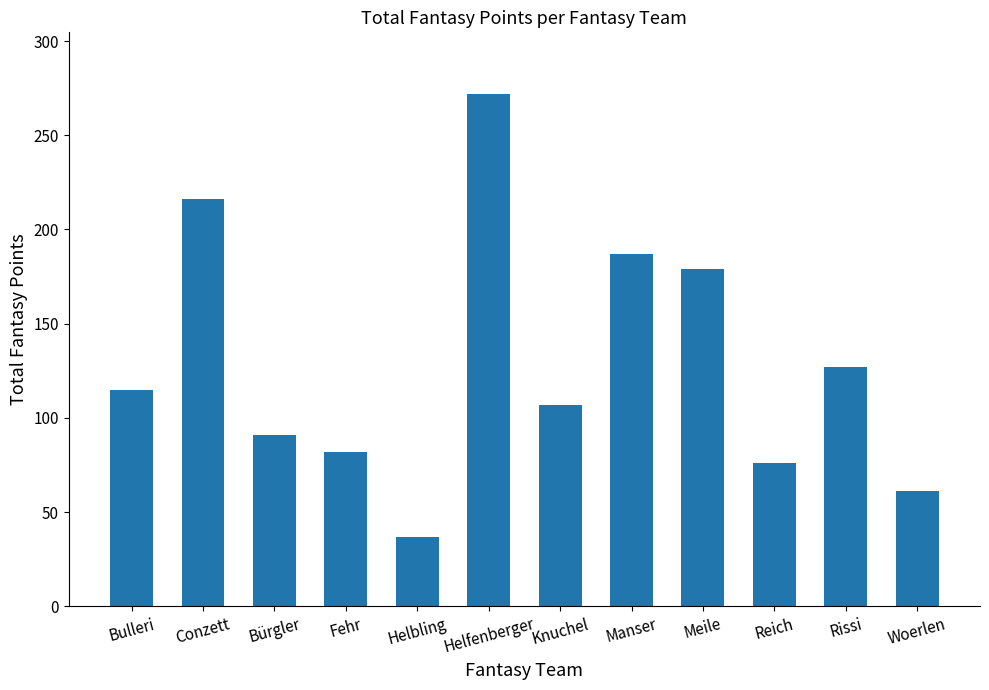

What is the label of the 3rd bar from the right?

Reich